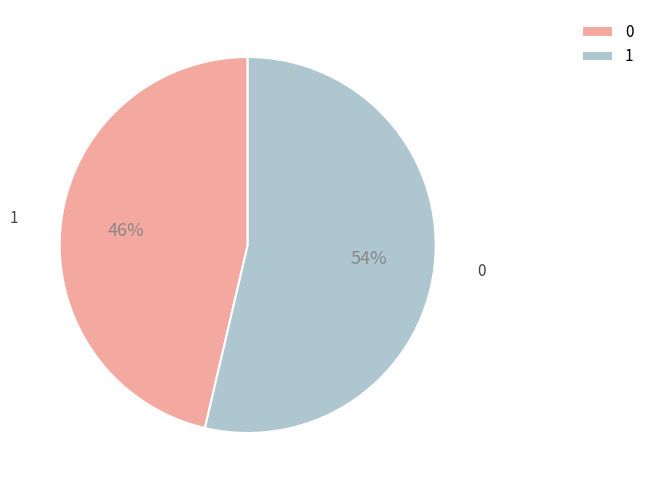

How many segments does this pie chart have?

2